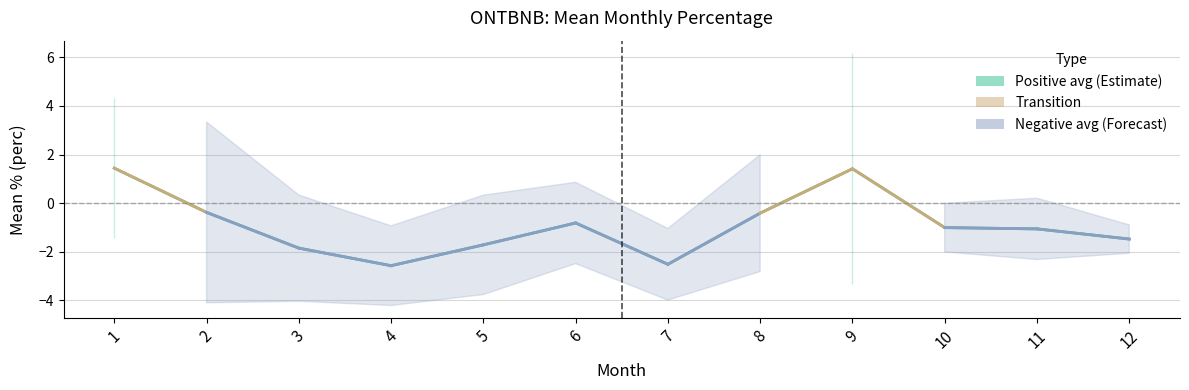

What is the difference between the Estimate (positive) values at 9 and 3?

3.3